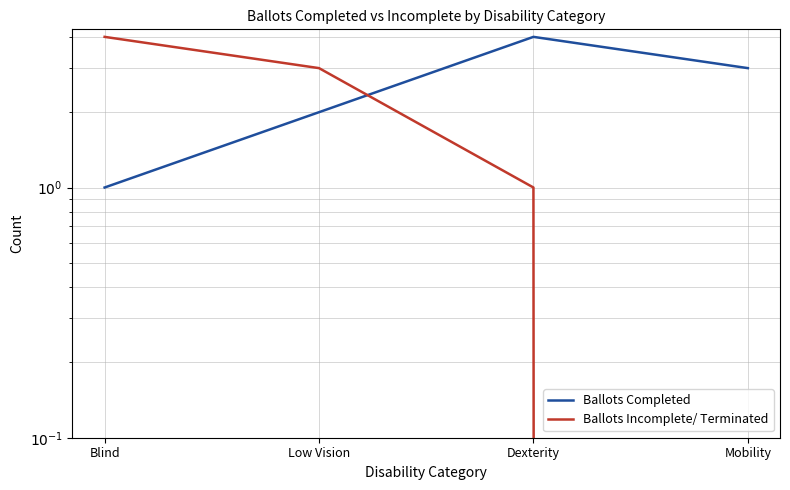

Count the Ballots Incomplete/ Terminated values in the range 1 to 4.

3